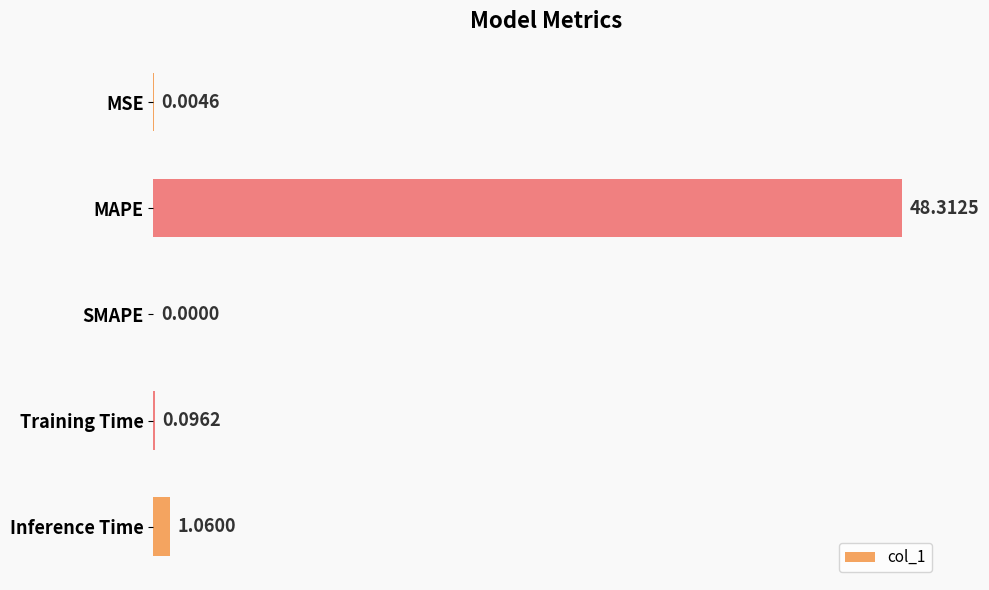

Which category has the highest value across all series?

MAPE